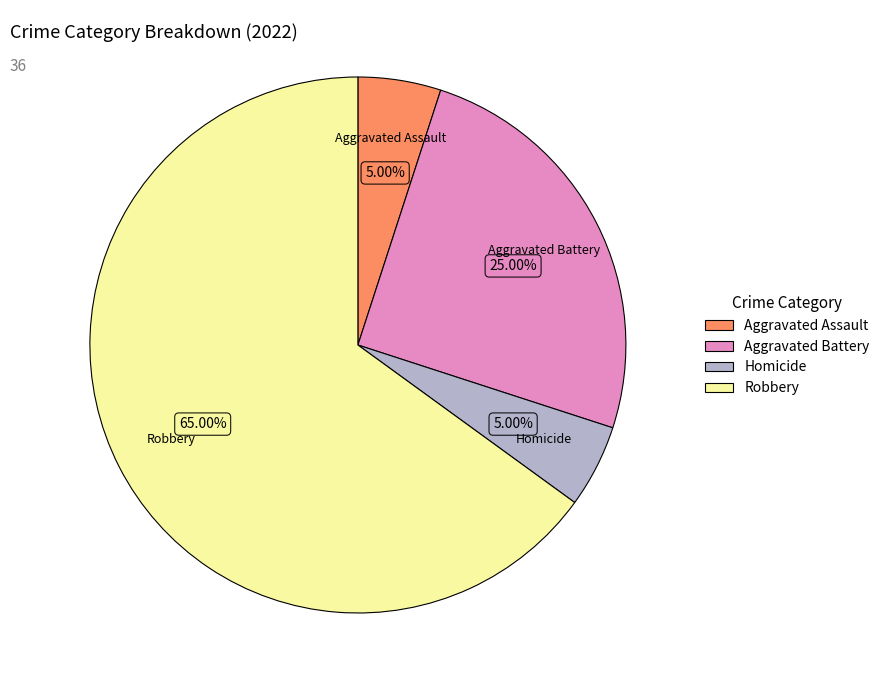

Count the number of slices in the pie.

4